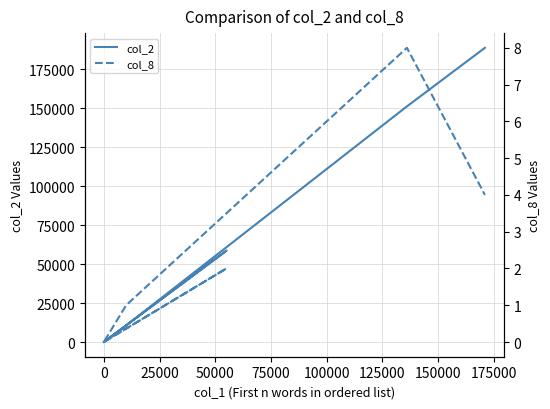

True or false: col_8 and col_2 intersect in this chart.

False